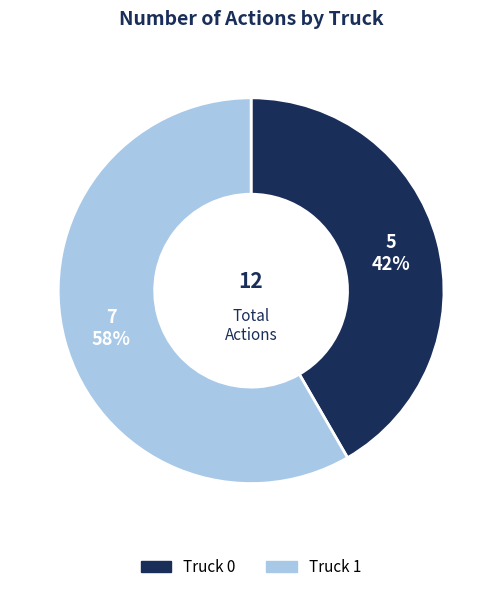

Which category has the smallest portion of the pie?

Truck 0